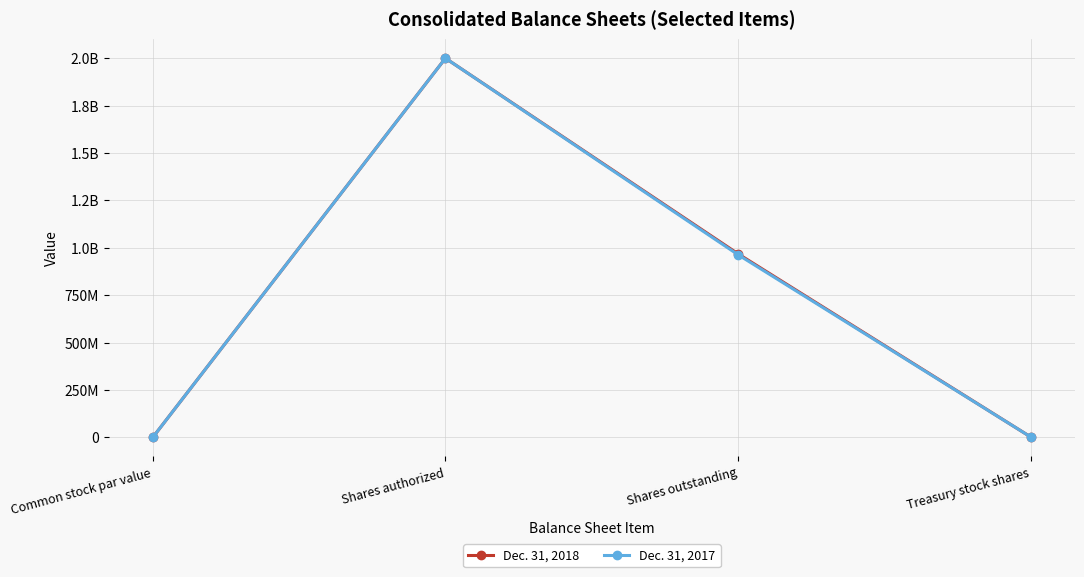

What are all the series names shown in the legend?

Dec. 31, 2018, Dec. 31, 2017